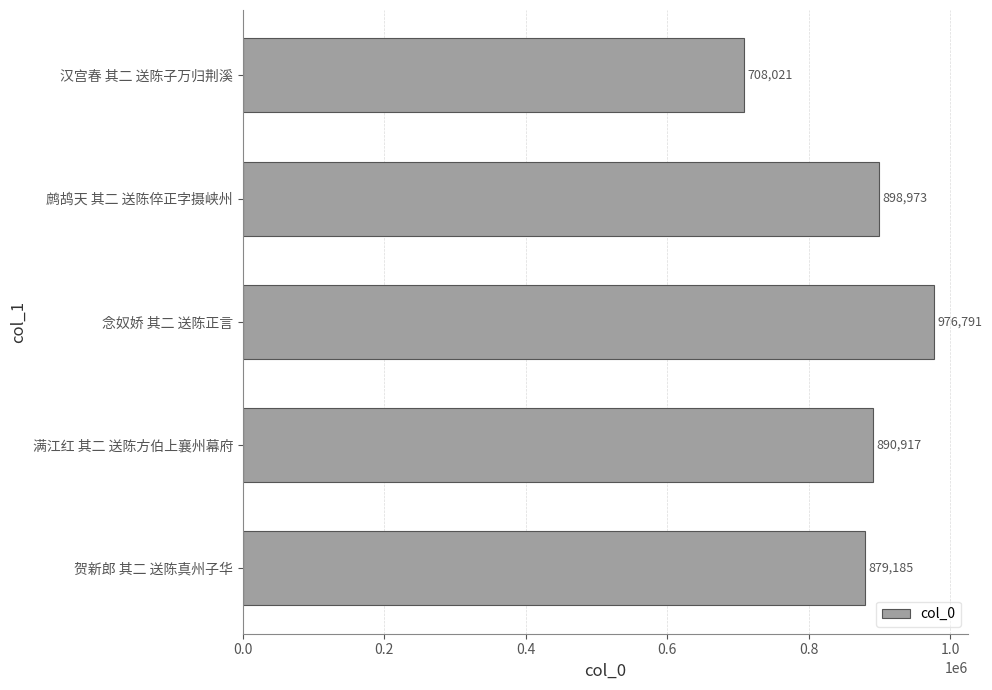

Reading top to bottom, list all the values displayed in this chart.

汉宫春 其二 送陈子万归荆溪=708021	鹧鸪天 其二 送陈倅正字摄峡州=898973	念奴娇 其二 送陈正言=976791	满江红 其二 送陈方伯上襄州幕府=890917	贺新郎 其二 送陈真州子华=879185